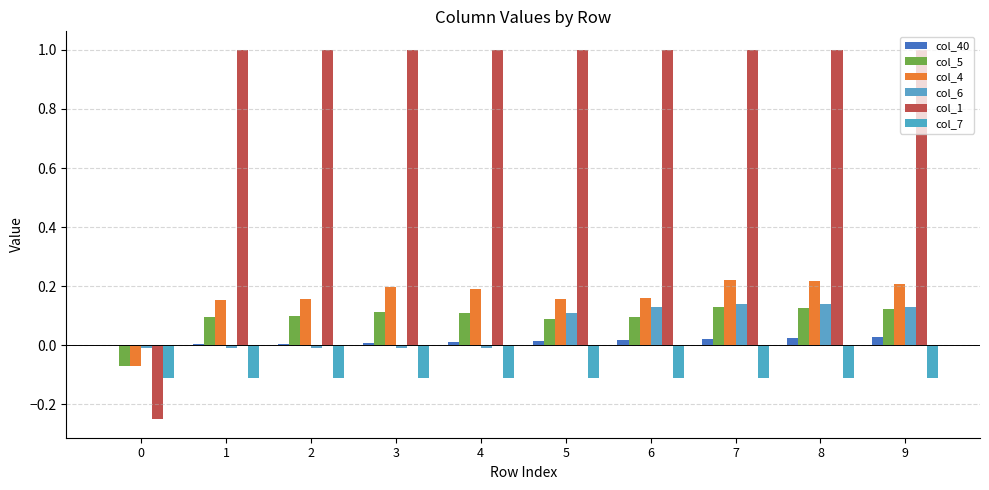

Reading right to left, extract all data points from this chart.

col_40: 9=0.0	8=0.0	7=0.0	6=0.0	5=0.0	4=0.0	3=0.0	2=0.0	1=0.0	0=0.0
col_5: 9=0.1	8=0.1	7=0.1	6=0.1	5=0.1	4=0.1	3=0.1	2=0.1	1=0.1	0=-0.1
col_4: 9=0.2	8=0.2	7=0.2	6=0.2	5=0.2	4=0.2	3=0.2	2=0.2	1=0.2	0=-0.1
col_6: 9=0.1	8=0.1	7=0.1	6=0.1	5=0.1	4=-0.0	3=-0.0	2=-0.0	1=-0.0	0=-0.0
col_1: 9=1.0	8=1.0	7=1.0	6=1.0	5=1.0	4=1.0	3=1.0	2=1.0	1=1.0	0=-0.2
col_7: 9=-0.1	8=-0.1	7=-0.1	6=-0.1	5=-0.1	4=-0.1	3=-0.1	2=-0.1	1=-0.1	0=-0.1